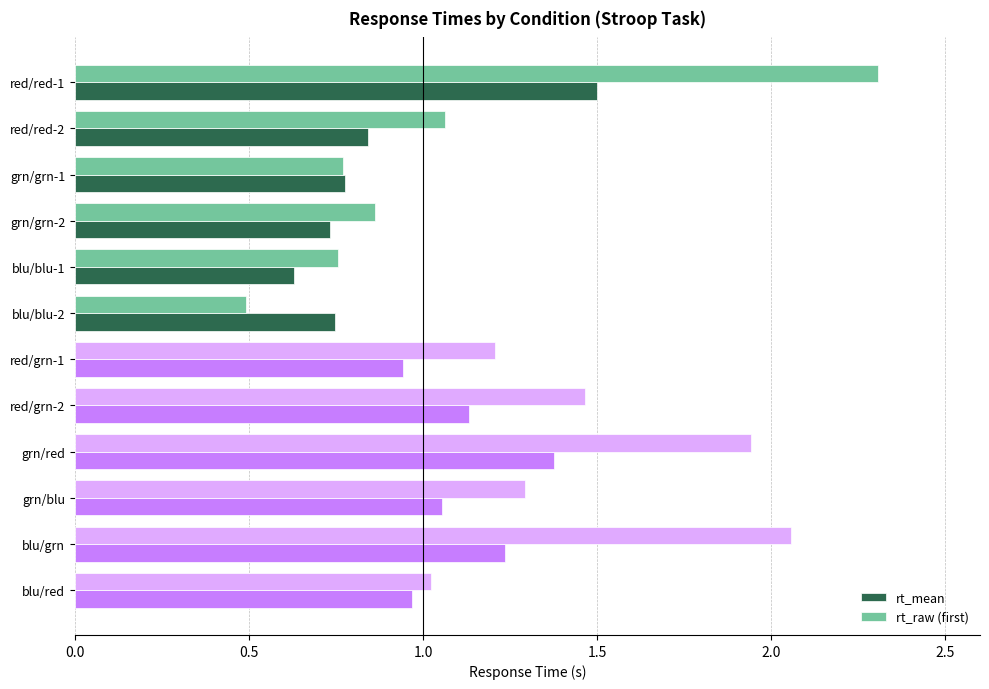

What is the difference between the rt_raw (first) values at blu/red and red/red-1?

1.3